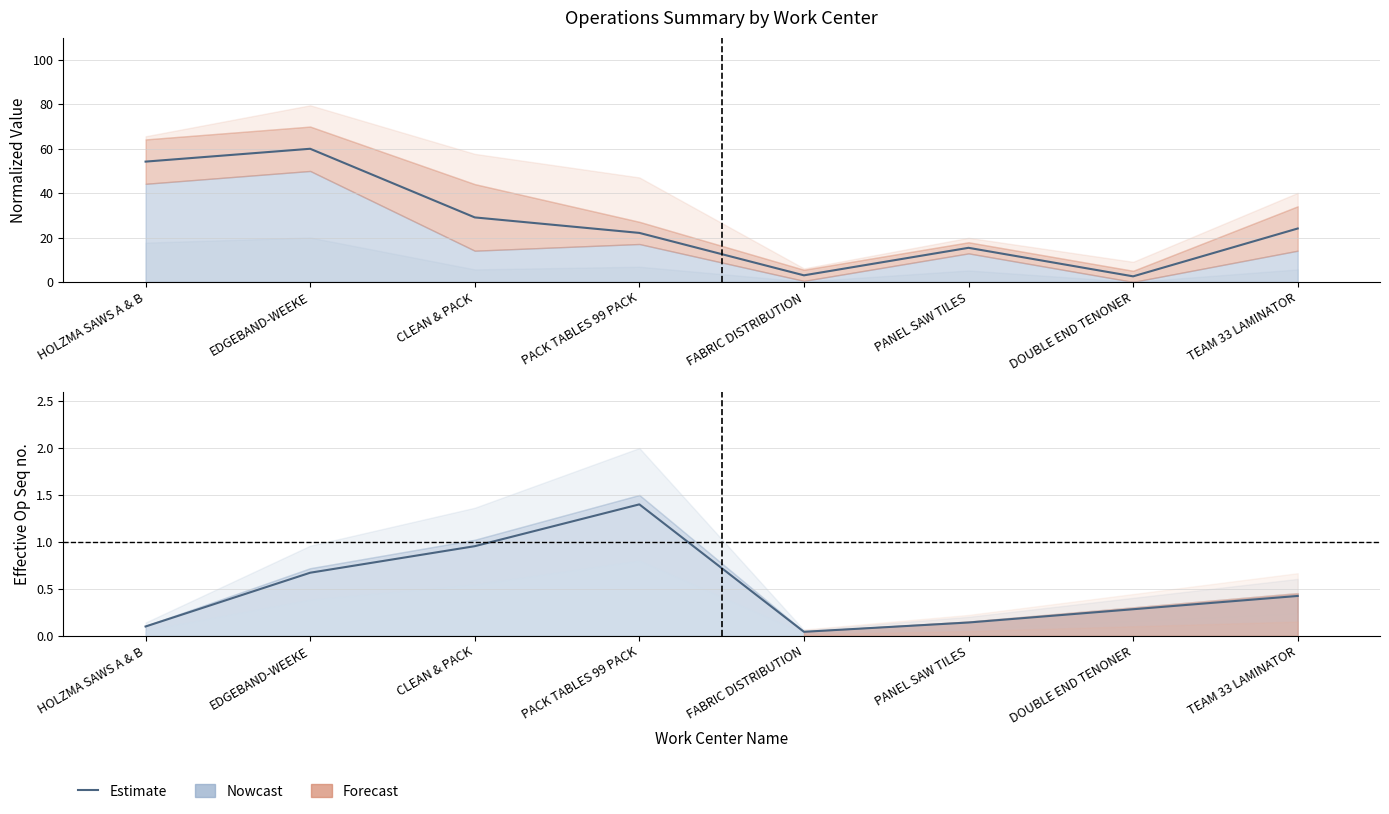

True or false: Op Seq estimate and Estimate line intersect in this chart.

False